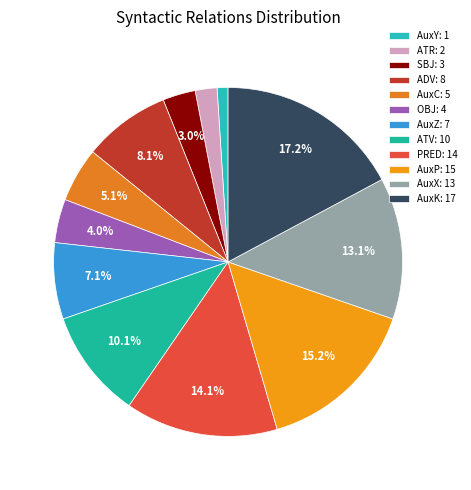

Is there any slice that represents more than half of the pie?

No